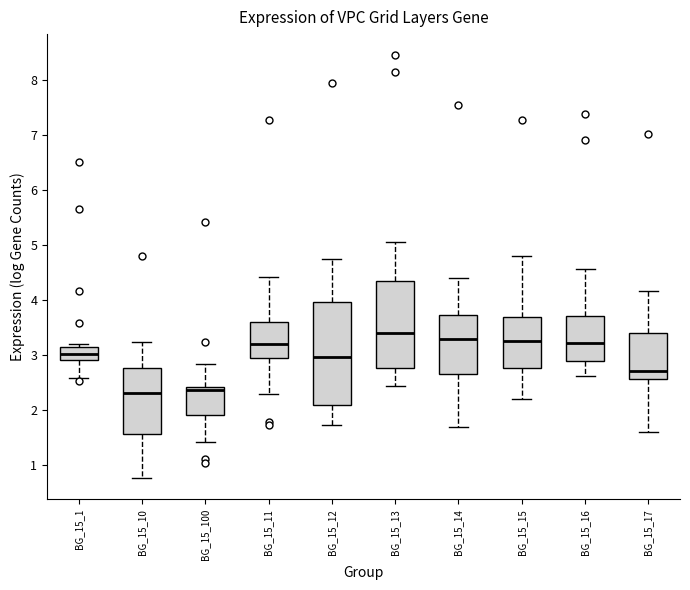

Reading left to right, read every box against the y-axis: the position of its median line, the range the box covers, and the ends of its whiskers. The values are not printed on the chart, so give them approximately, as read against the axis.

BG_15_1: median 3.0, box 2.9 to 3.1, whiskers 2.6 to 3.2
BG_15_10: median 2.3, box 1.6 to 2.8, whiskers 0.8 to 3.2
BG_15_100: median 2.4 (just below the box's upper edge), box 1.9 to 2.4, whiskers 1.4 to 2.8
BG_15_11: median 3.2, box 3.0 to 3.6, whiskers 2.3 to 4.4
BG_15_12: median 3.0, box 2.1 to 4.0, whiskers 1.7 to 4.8
BG_15_13: median 3.4, box 2.8 to 4.4, whiskers 2.4 to 5.1
BG_15_14: median 3.3, box 2.7 to 3.7, whiskers 1.7 to 4.4
BG_15_15: median 3.3, box 2.8 to 3.7, whiskers 2.2 to 4.8
BG_15_16: median 3.2, box 2.9 to 3.7, whiskers 2.6 to 4.6
BG_15_17: median 2.7, box 2.6 to 3.4, whiskers 1.6 to 4.2